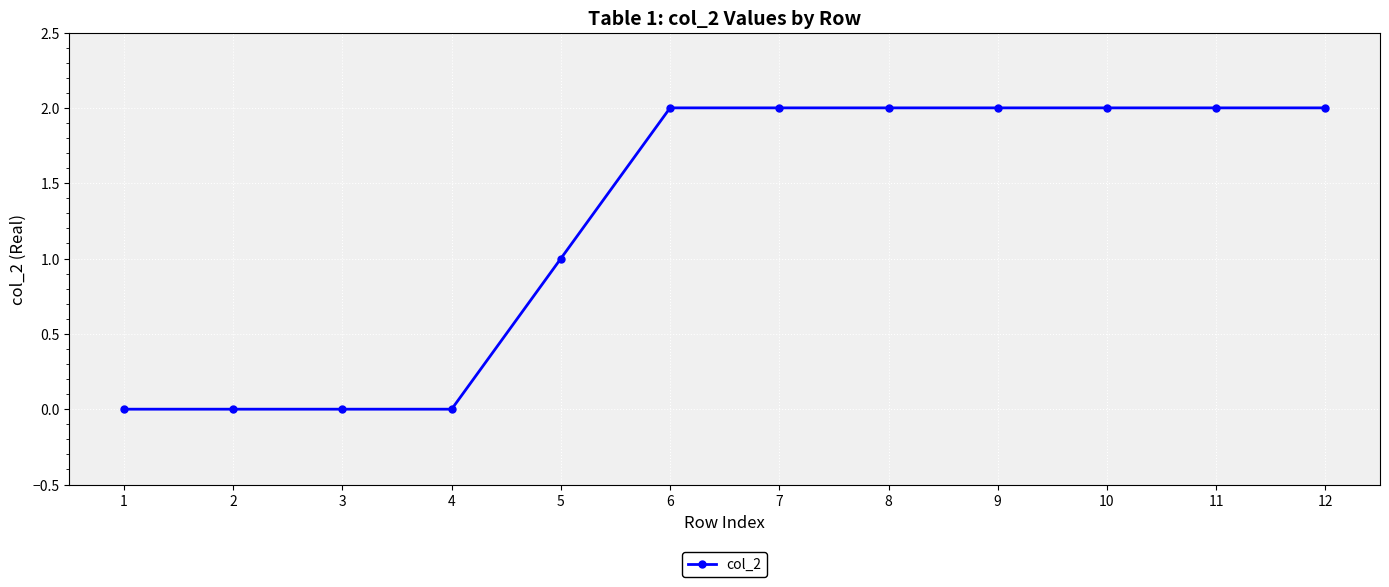

How many distinct data groups are displayed?

1